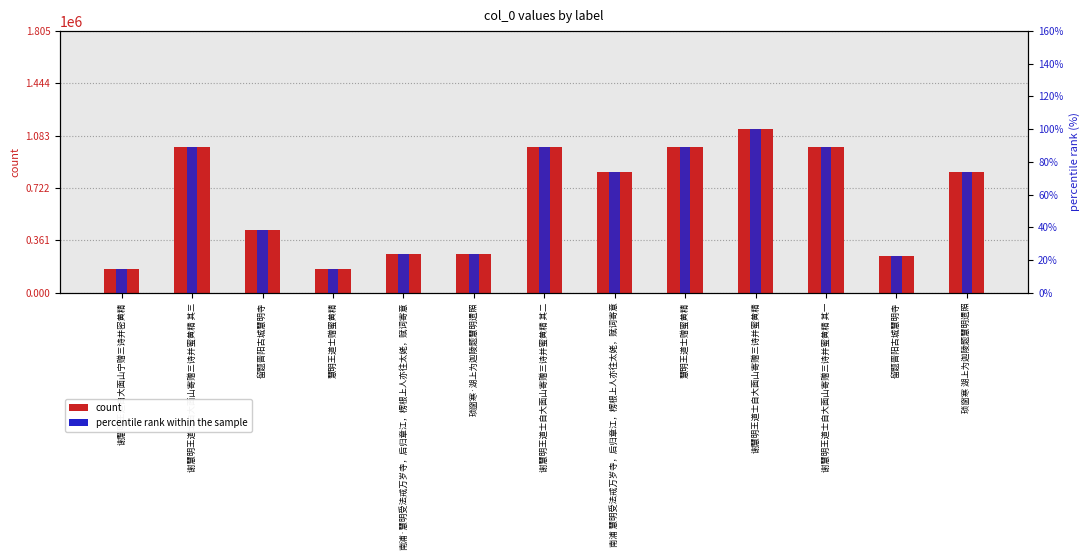

How many bars are there in each group?

2